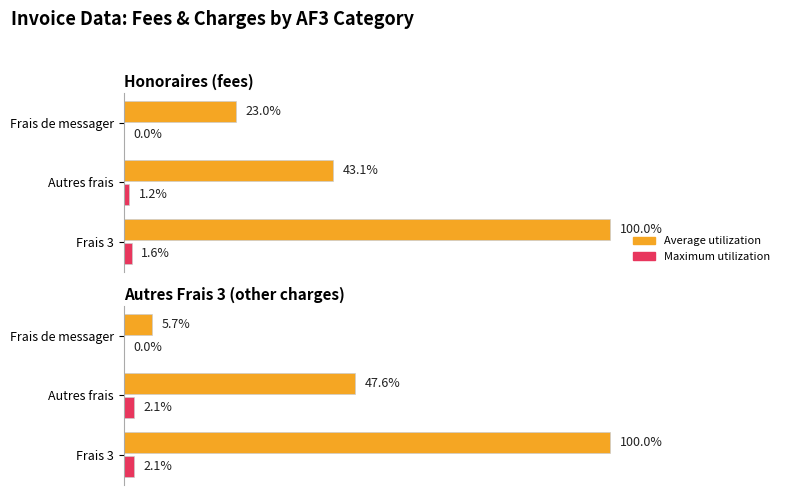

How many bars are there in each group?

2